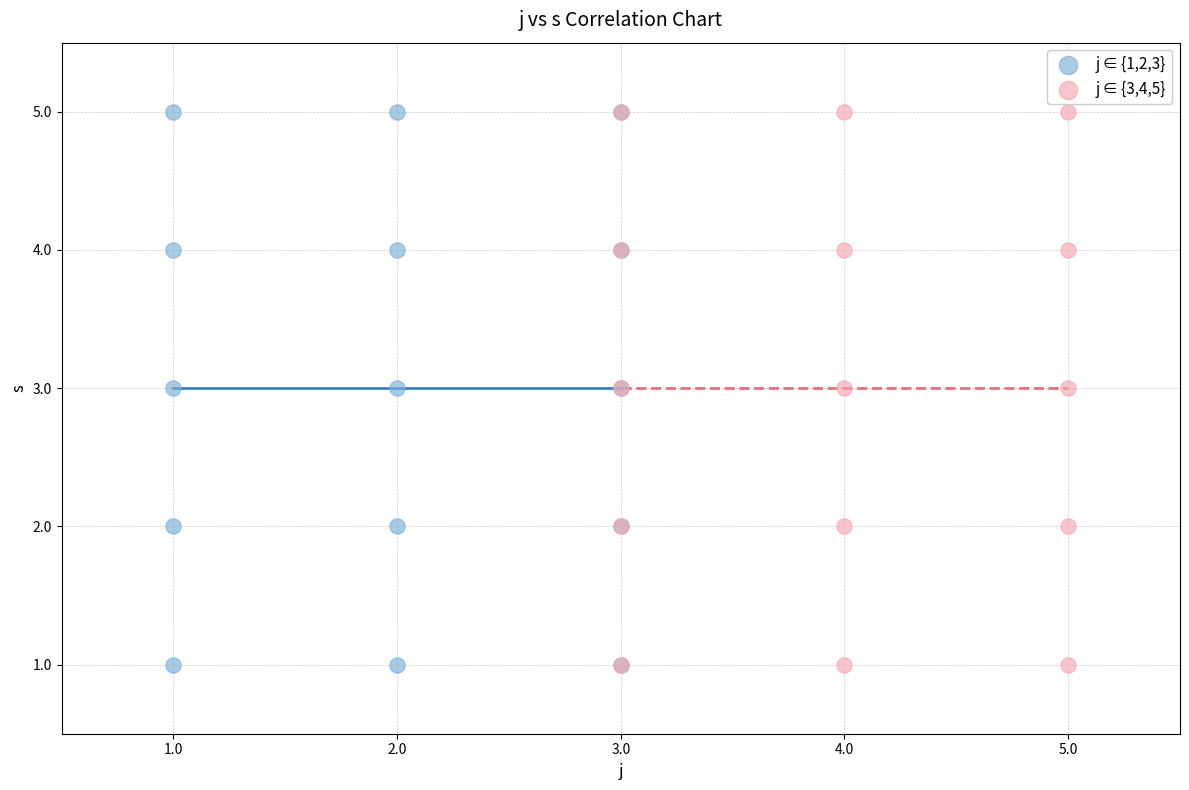

What are all the series names shown in the legend?

j ∈ {1,2,3}, j ∈ {3,4,5}